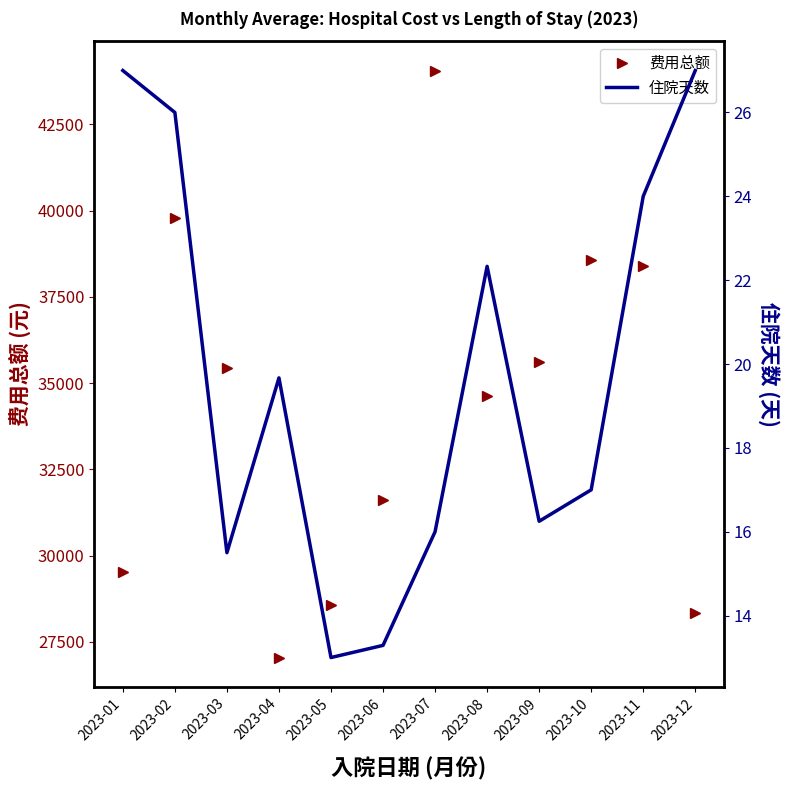

What is the approximate value of 费用总额 at 2023-08?

34629.9